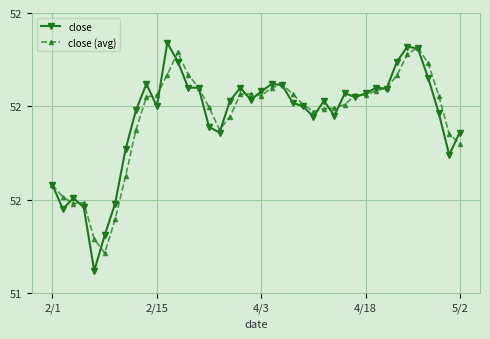

What are all the series names shown in the legend?

close, close (avg)